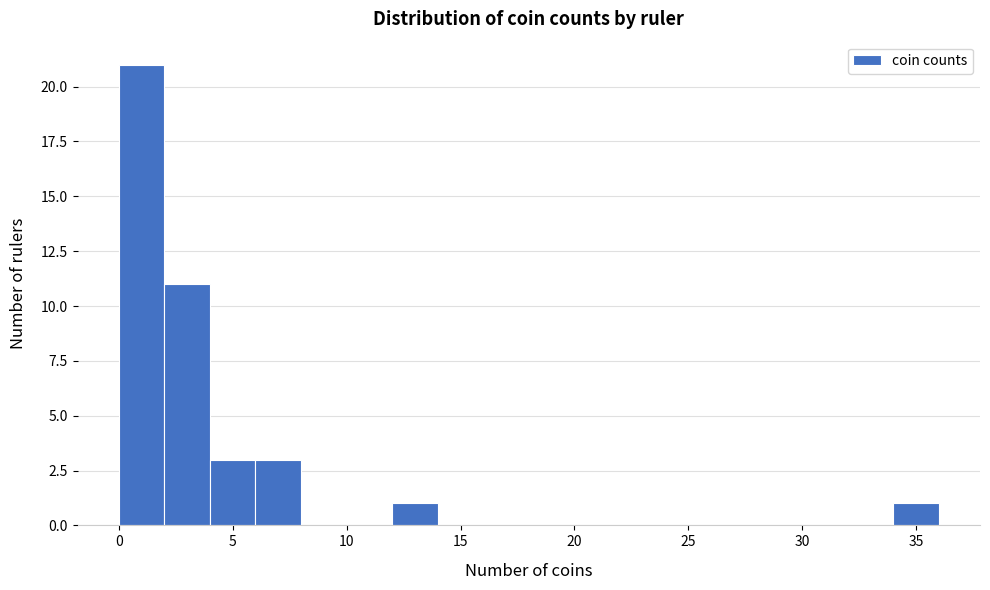

How tall is the bar that spans 34 to 36 on the x-axis? The values are not printed on the chart, so give them approximately, as read against the axis.

1